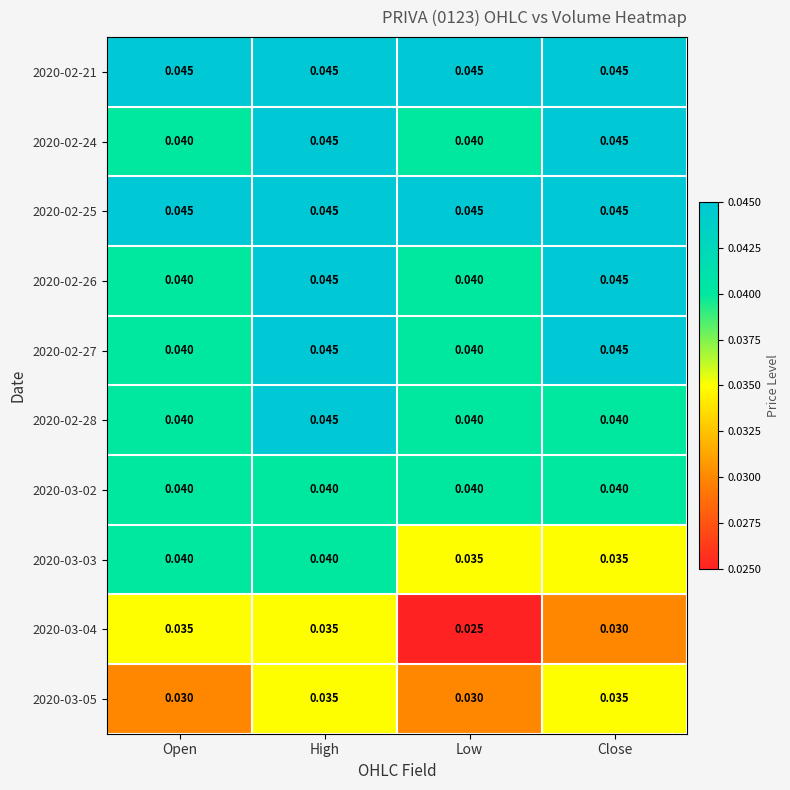

At which category is the sum across all series the highest?

High